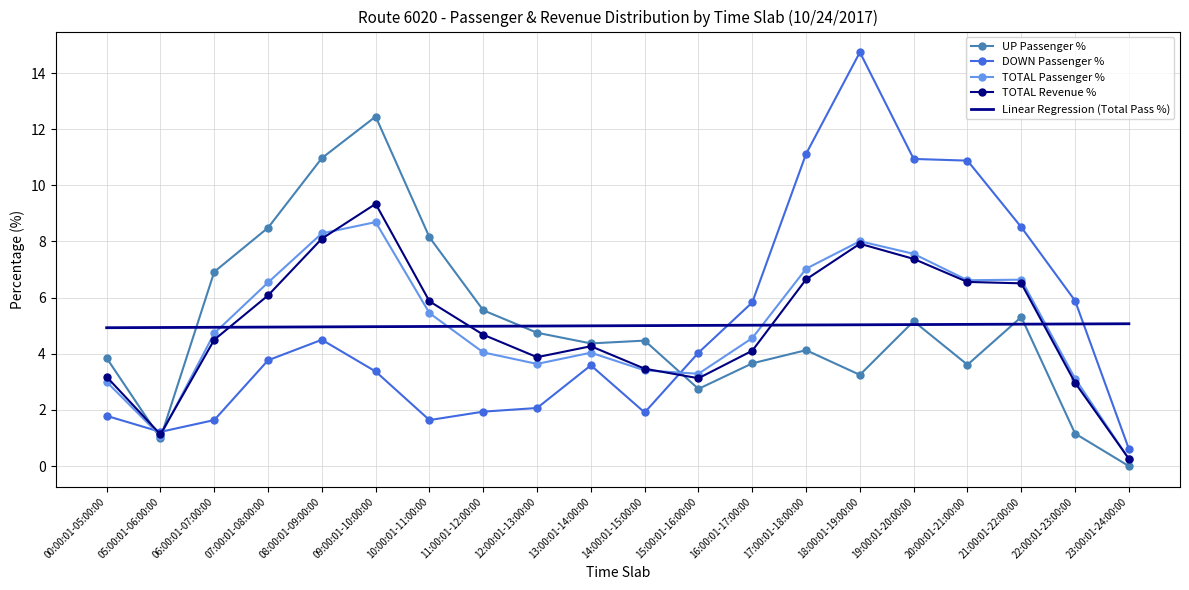

Is it true that UP Passenger % equals 1.4 at 15:00:01-16:00:00?

False